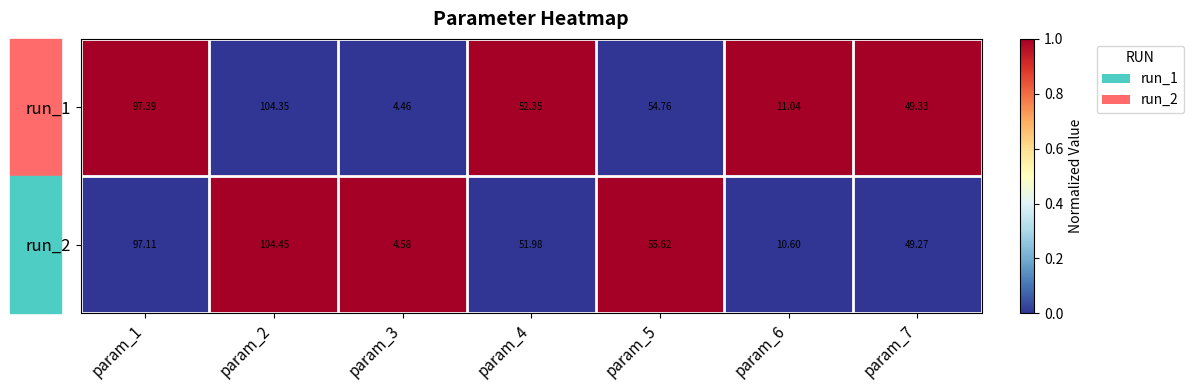

Which series has the largest total across all categories?

run_1